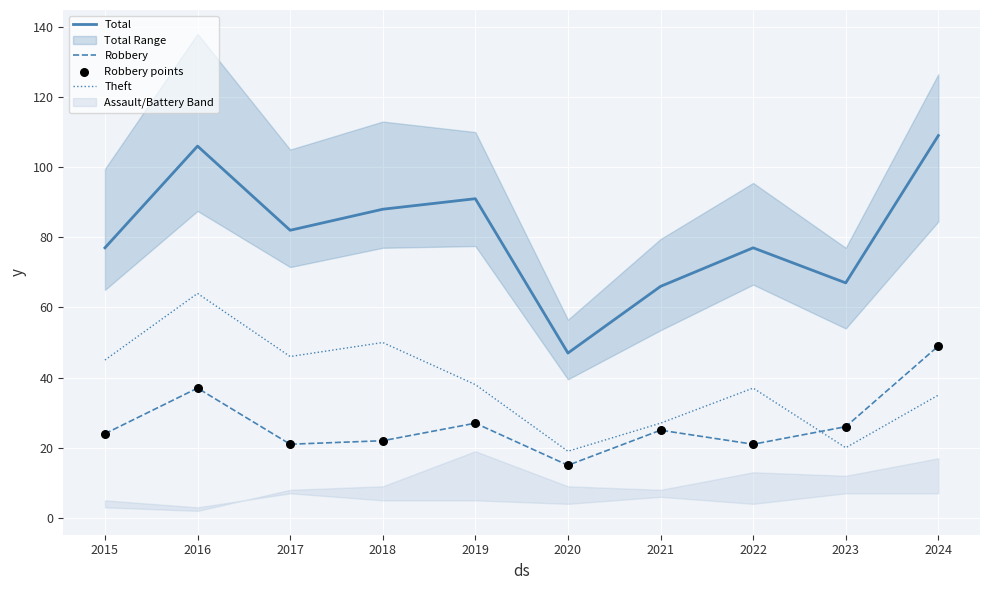

What is the total value across all series at 2015?

170